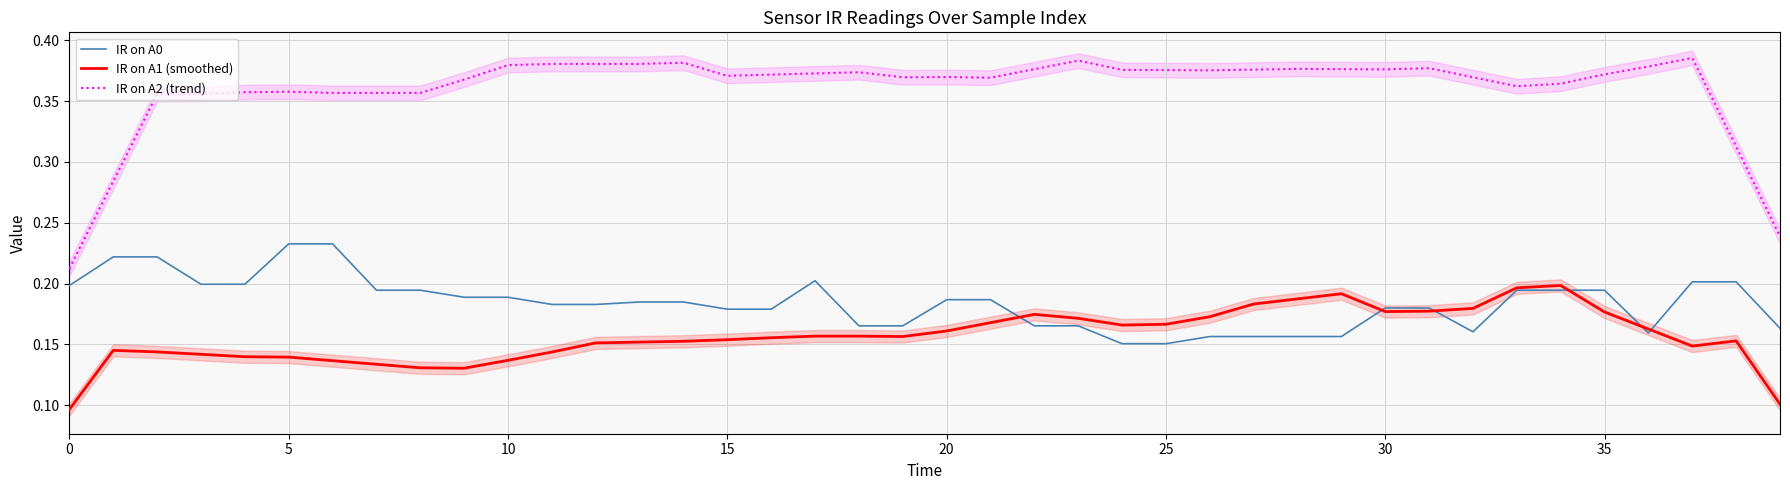

At which category is the sum across all series the highest?

34